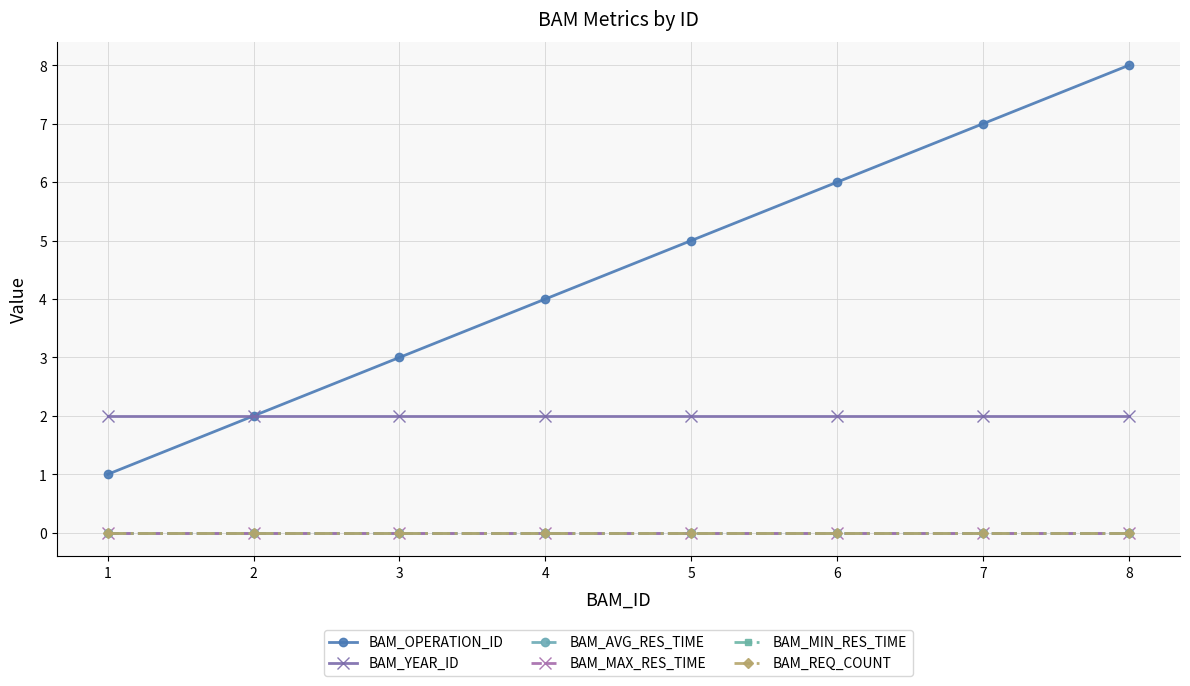

Which series has the widest spread of values?

BAM_OPERATION_ID